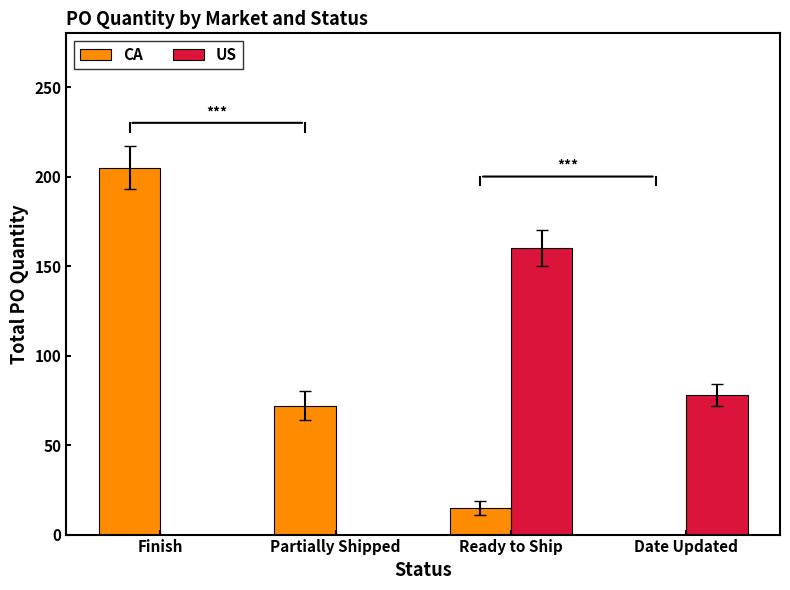

Which series has the largest total across all categories?

CA